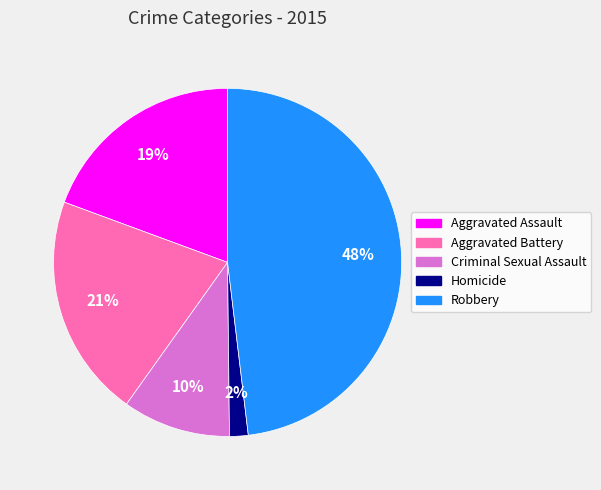

Rank the categories by value from lowest to highest.

Homicide, Criminal Sexual Assault, Aggravated Assault, Aggravated Battery, Robbery